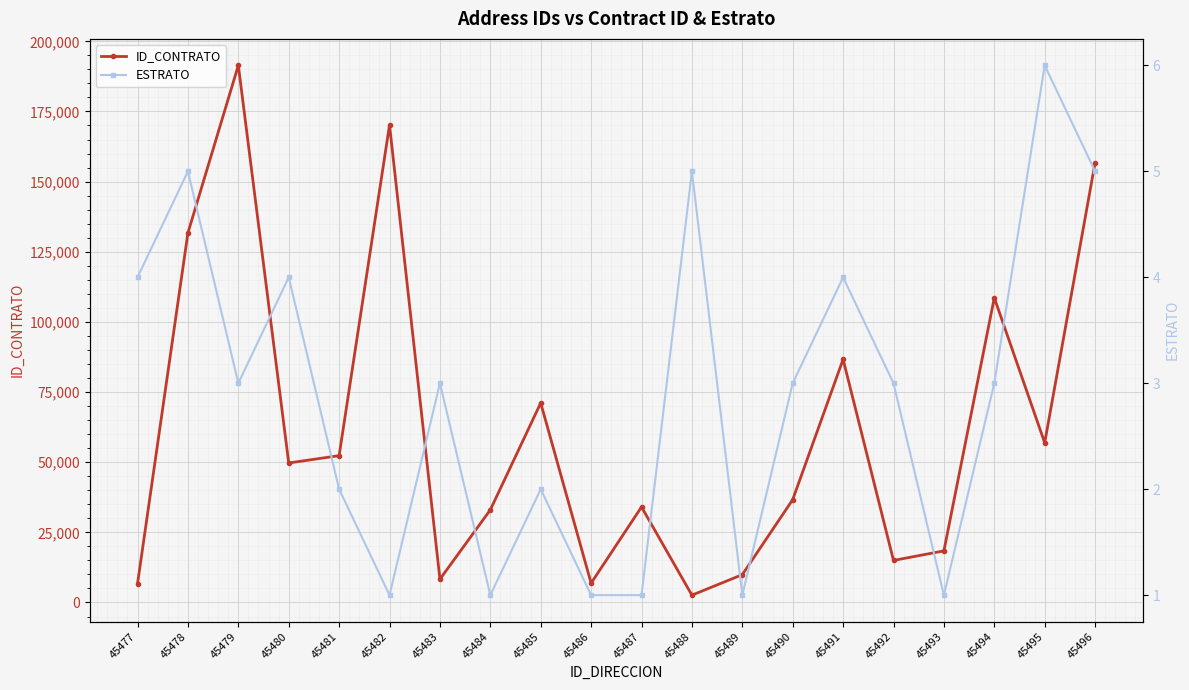

Which category has the highest value in the ESTRATO series?

45495